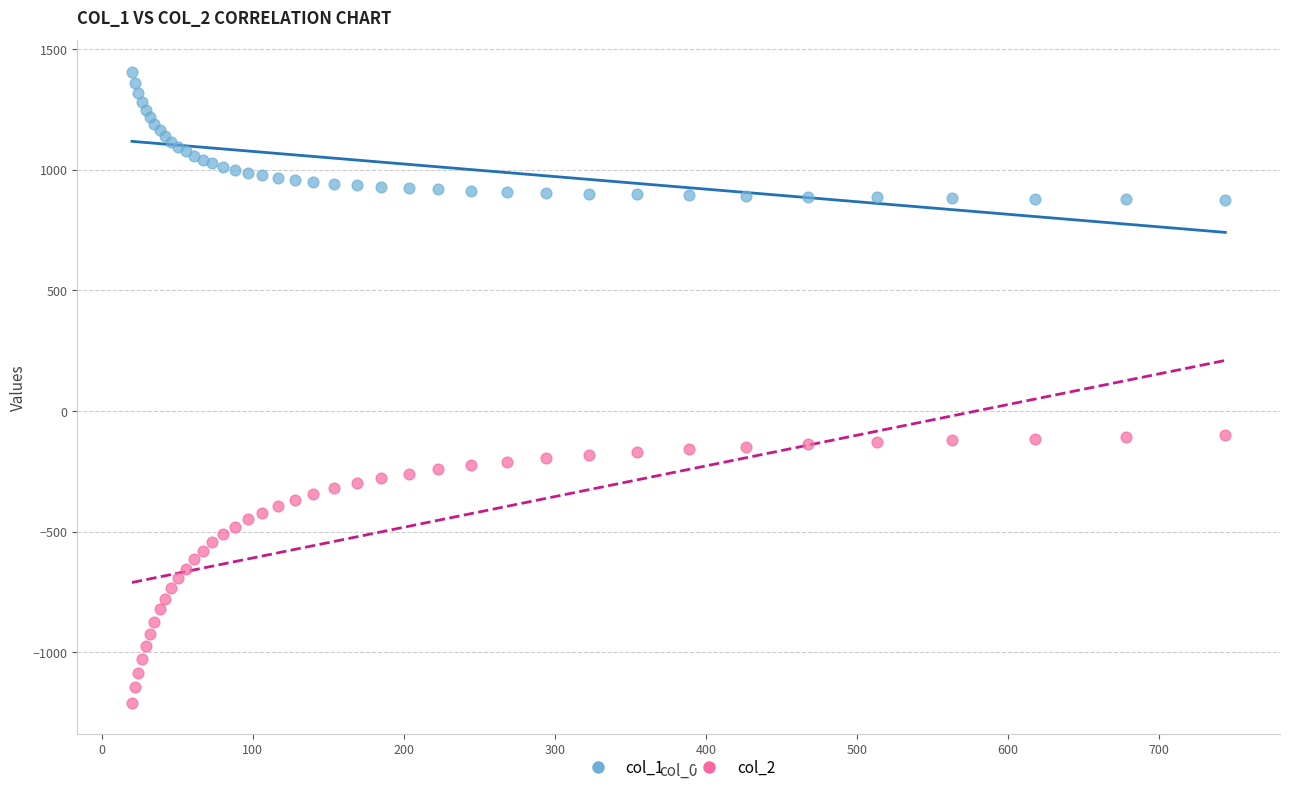

Which series contains the highest Y value?

col_1